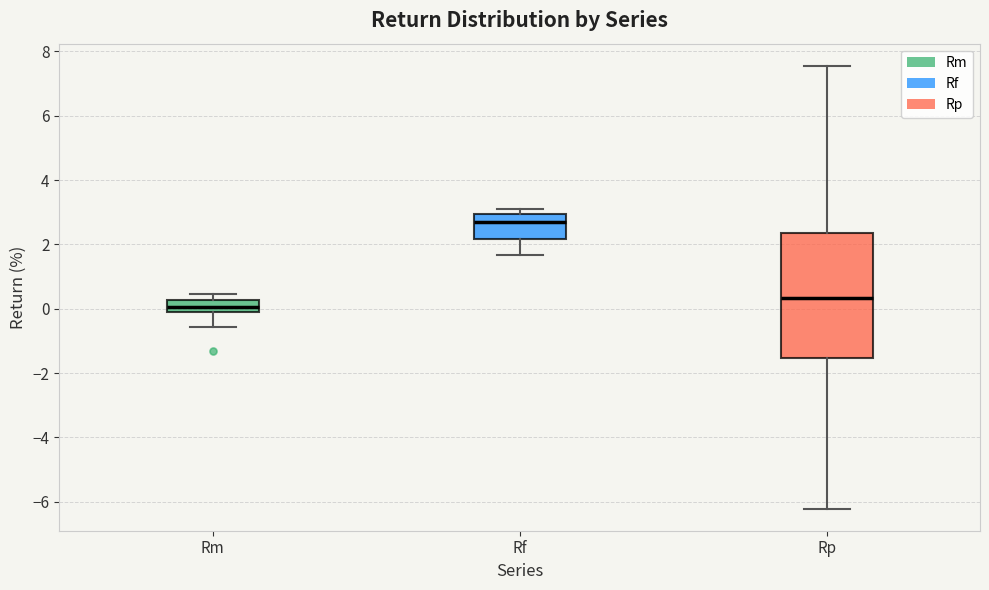

Where does the lower whisker of the box for Rf end on the y-axis? The values are not printed on the chart, so give them approximately, as read against the axis.

1.6